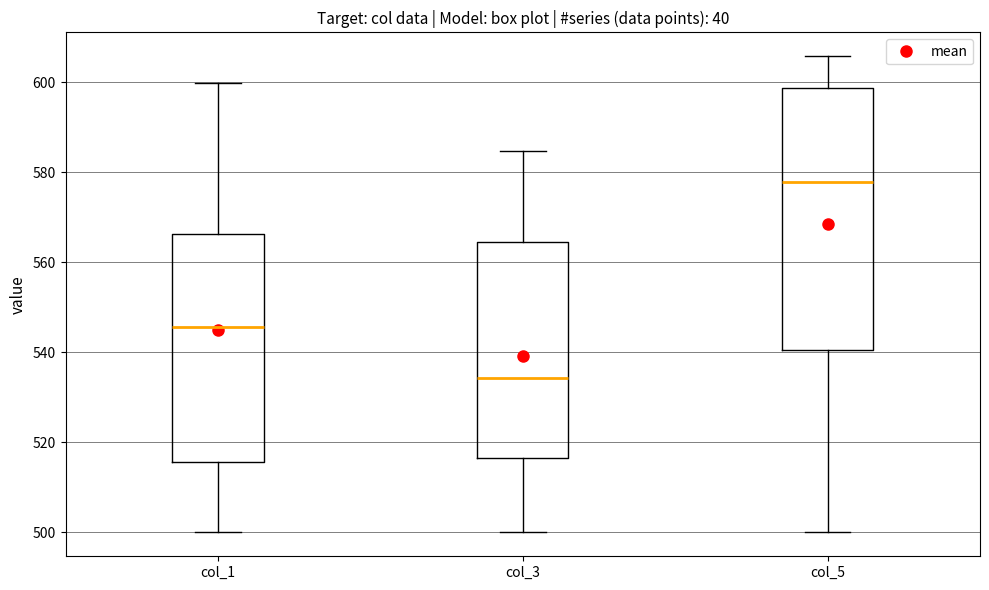

Which box's median line is the lowest?

col_3